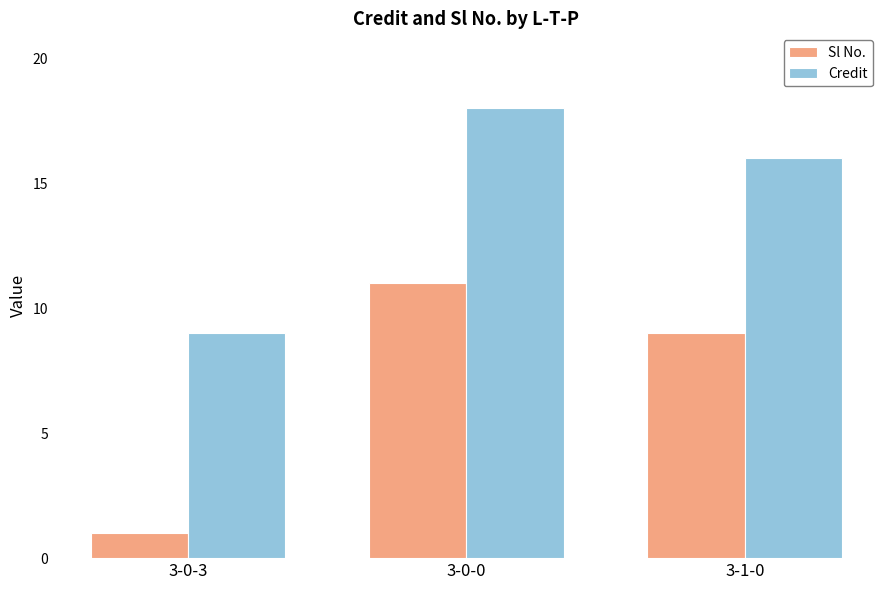

Are the bars grouped side by side (vs. stacked)?

Yes